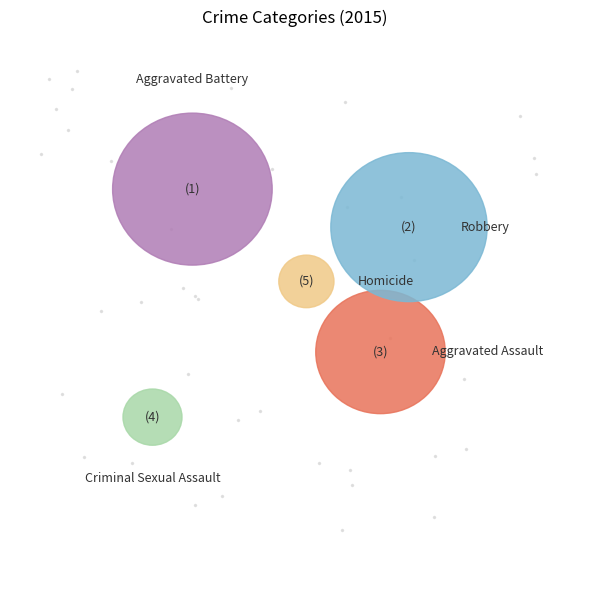

What is the change in value from Aggravated Battery to Homicide?

-163